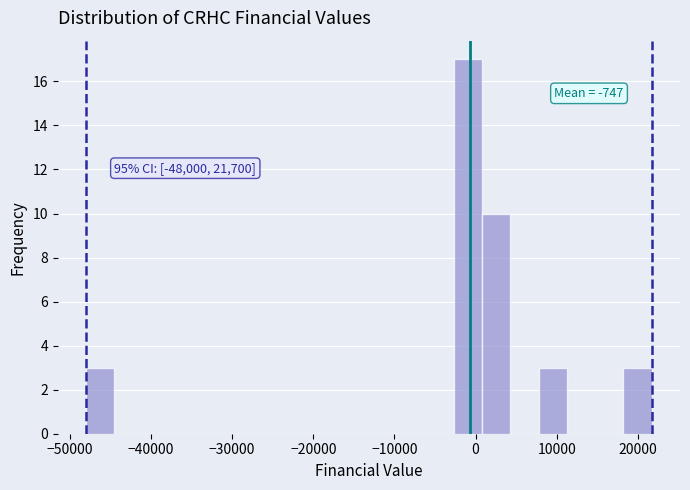

Read against the x-axis, roughly where is the centre of the tallest bar?

-1000